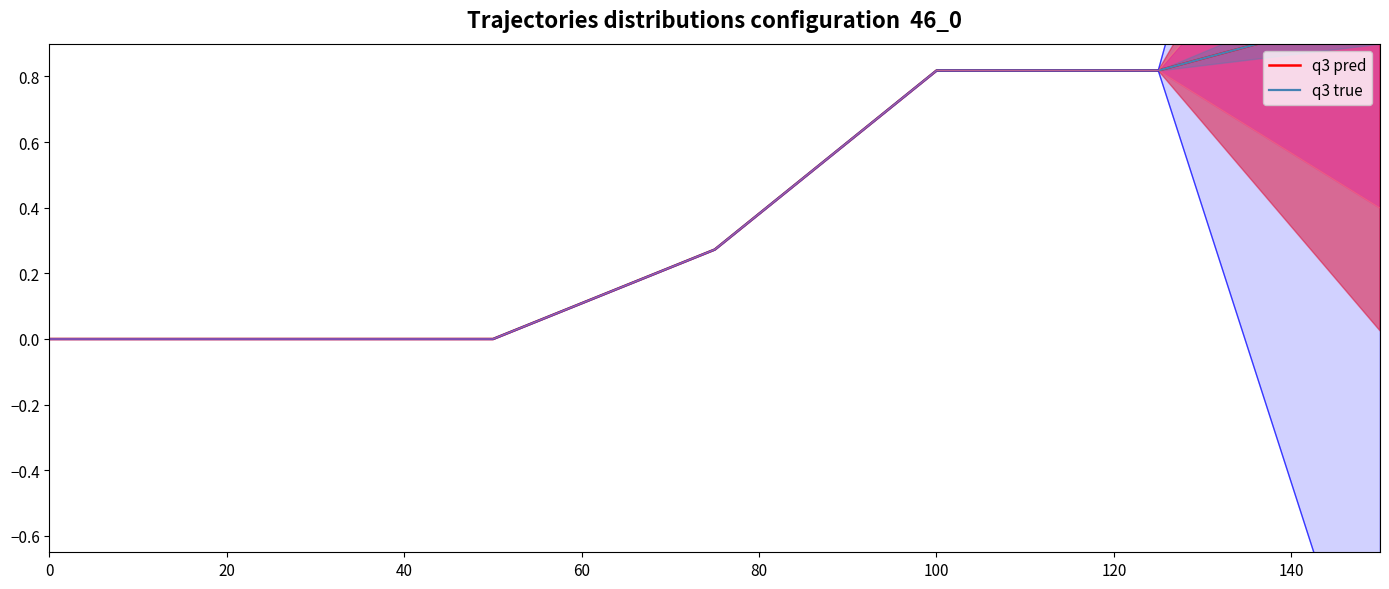

Which has a higher value, 20 or 0?

20